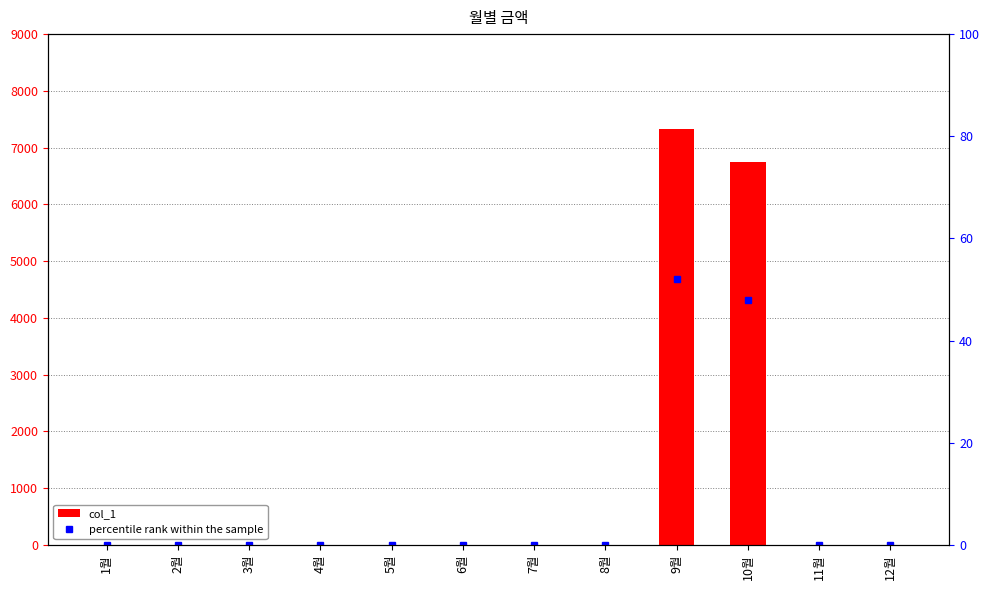

The value of col_1 at 9월 is 7330.0. True or false?

True